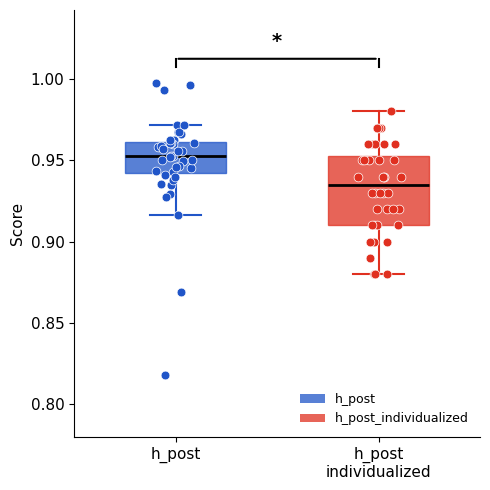

Where does the median line of the box for h_post individualized sit on the y-axis? The values are not printed on the chart, so give them approximately, as read against the axis.

0.935